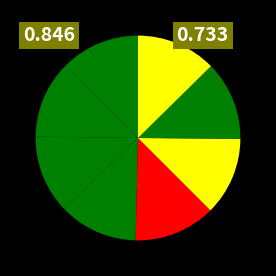

Rank the categories by value from lowest to highest.

BSA_map5,2, BSA,2, BSA_map5,3, BSA_map5,1, BSA_map5,4, BSA,3, BSA,4, BSA,1